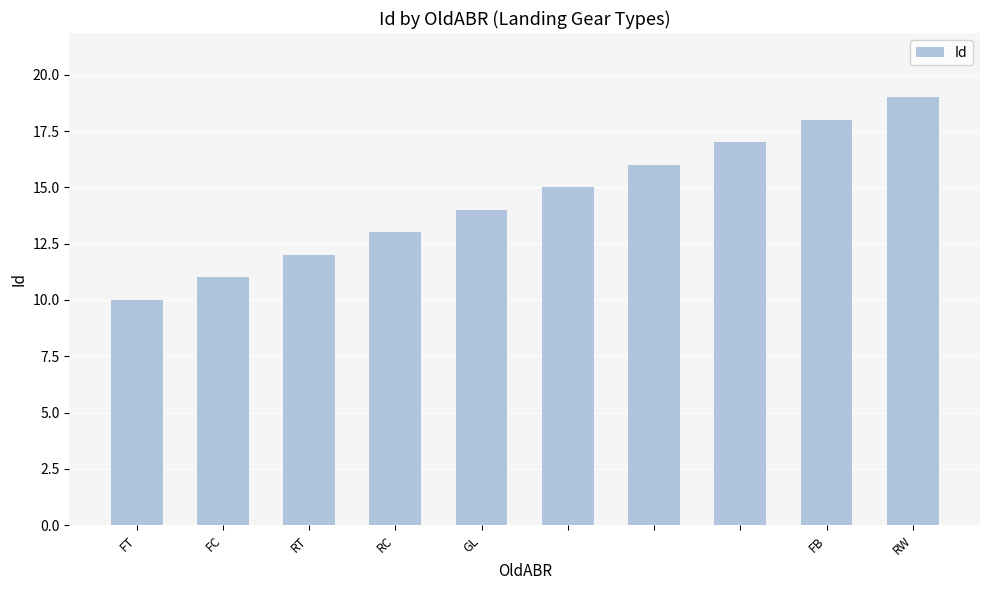

What is the greatest value displayed?

19